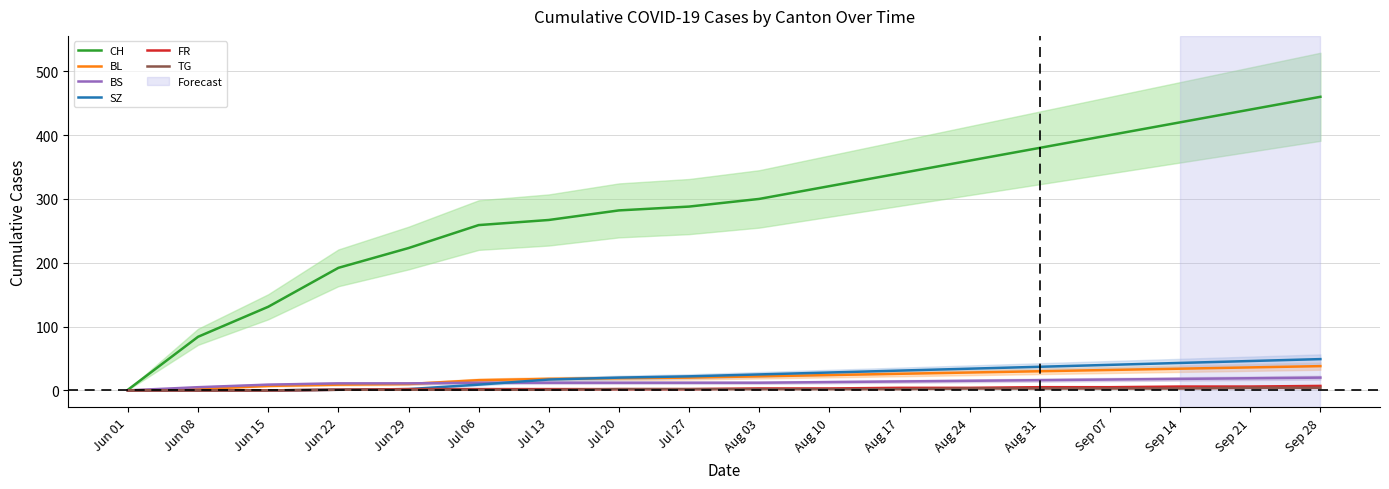

Is it true that SZ equals 25 at Aug 03?

True